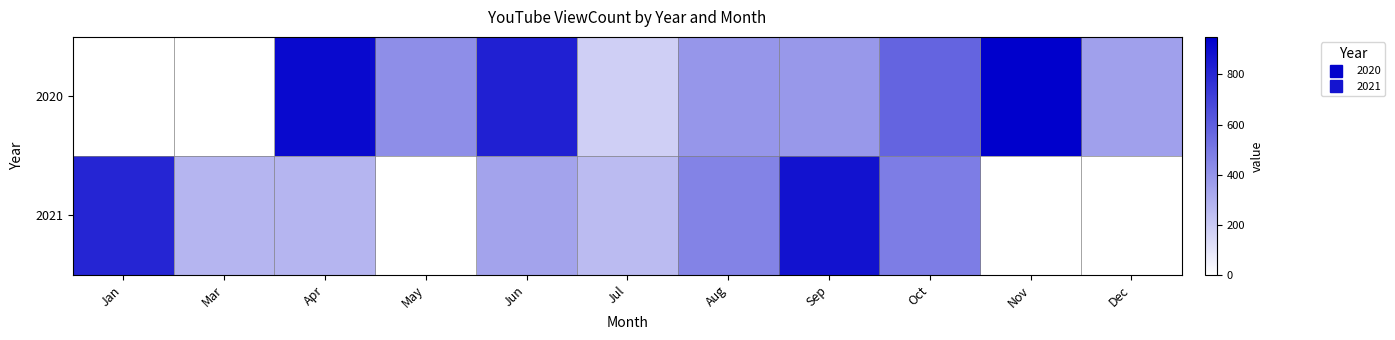

Reading left to right, what are all the values shown in this chart?

2020: Jan=0	Mar=0	Apr=910	May=422	Jun=824	Jul=181	Aug=390	Sep=383	Oct=576	Nov=945	Dec=356
2021: Jan=810	Mar=275	Apr=276	May=0	Jun=342	Jul=255	Aug=457	Sep=877	Oct=484	Nov=0	Dec=0